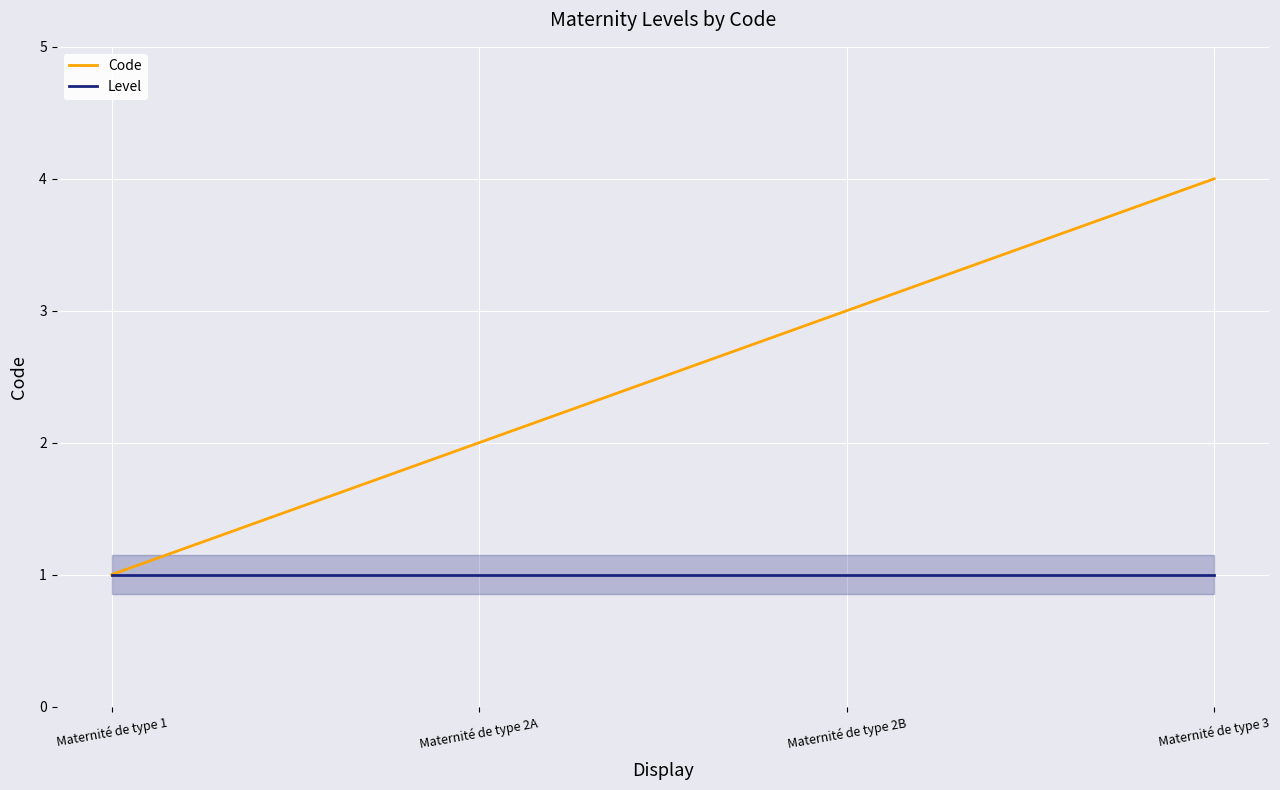

What position from the right is Maternité de type 2A?

3